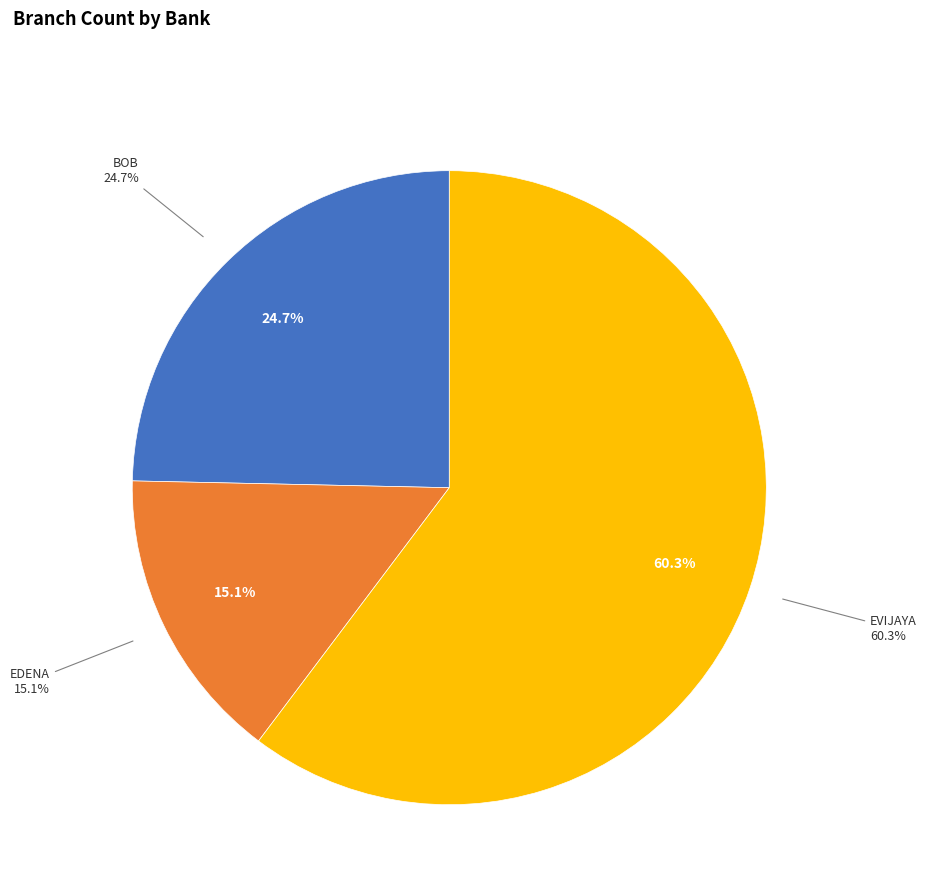

Rank the categories by value from lowest to highest.

EDENA, BOB, EVIJAYA